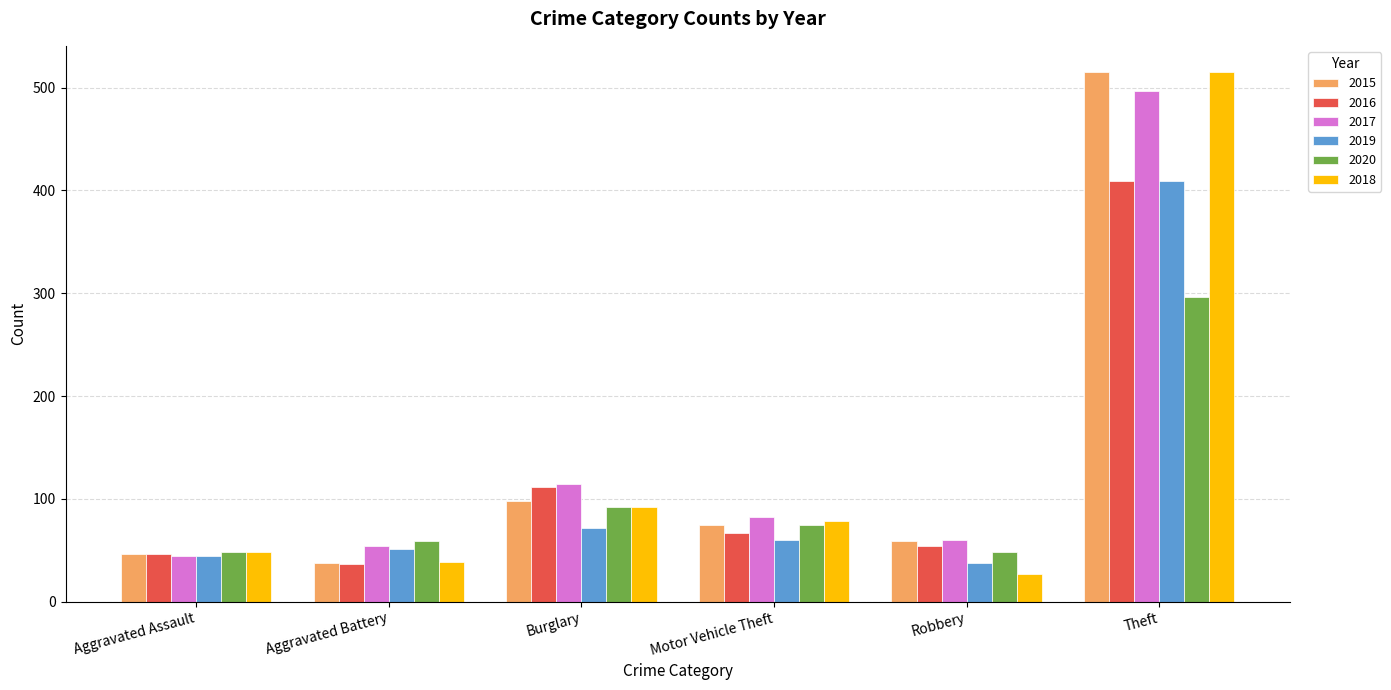

Are the bars horizontal?

No